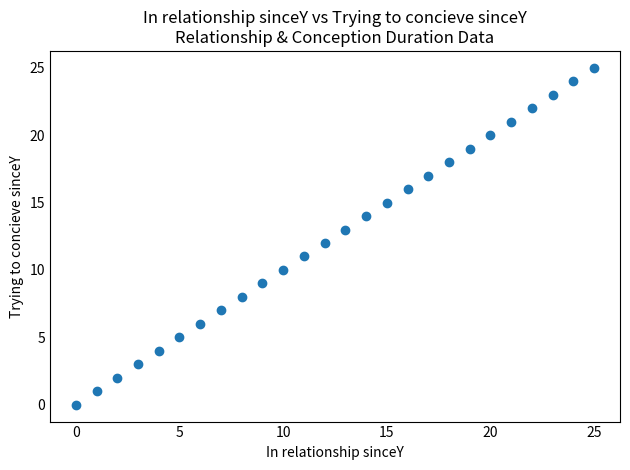

What is the range of Y values (max minus min)?

25